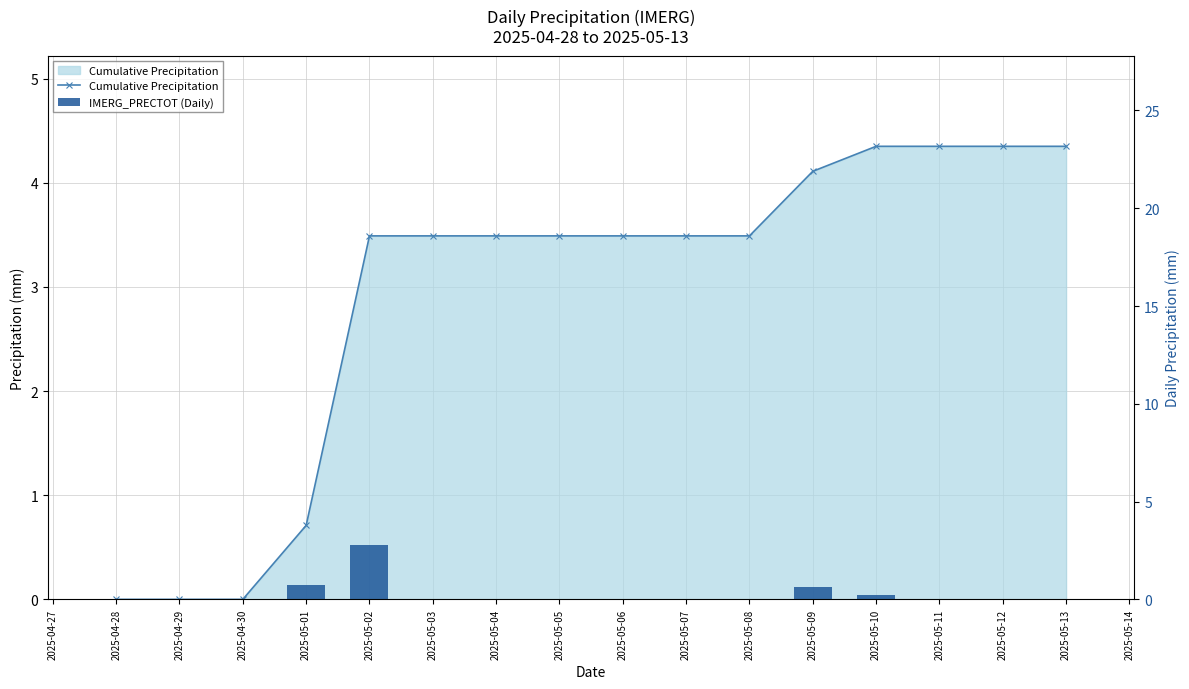

How many positive values does the Cumulative Precipitation series have?

13